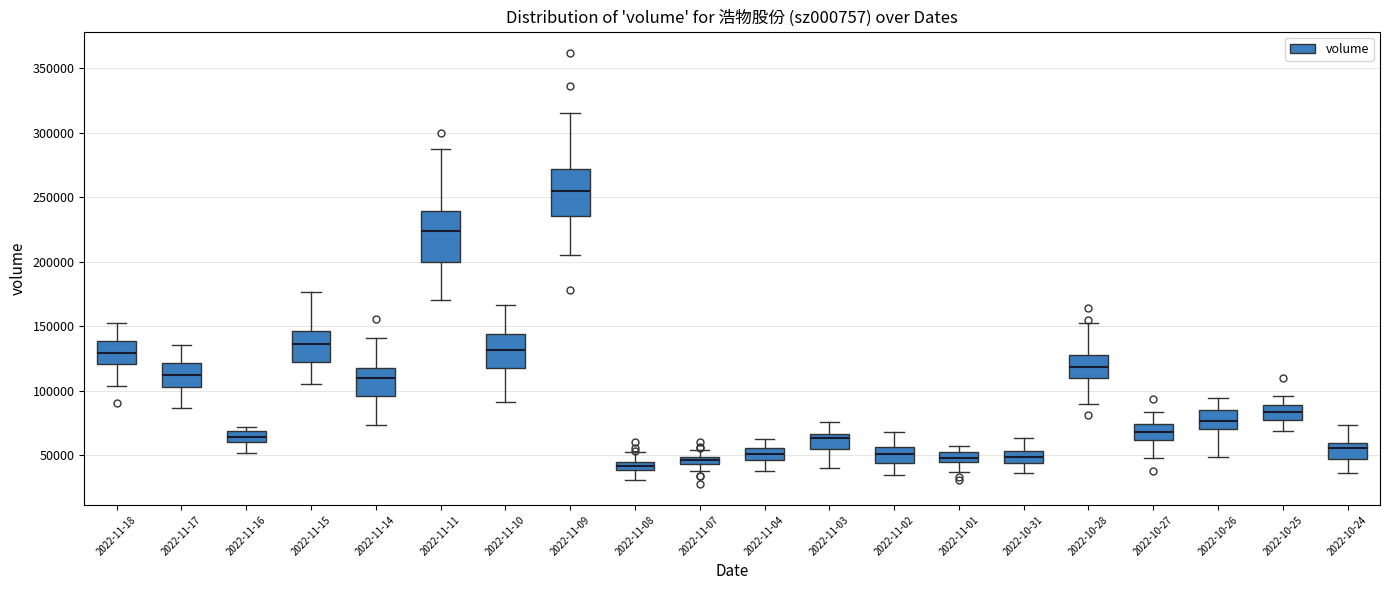

Where is the upper edge of the box for 2022-11-15 on the y-axis? The values are not printed on the chart, so give them approximately, as read against the axis.

145000